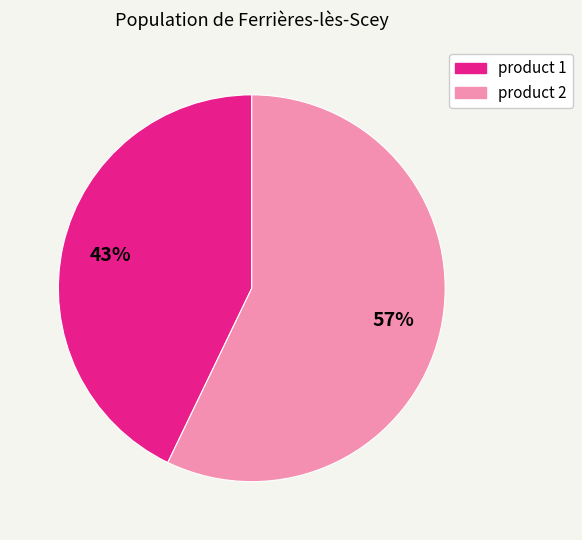

Rank the categories by value from highest to lowest.

product 2, product 1